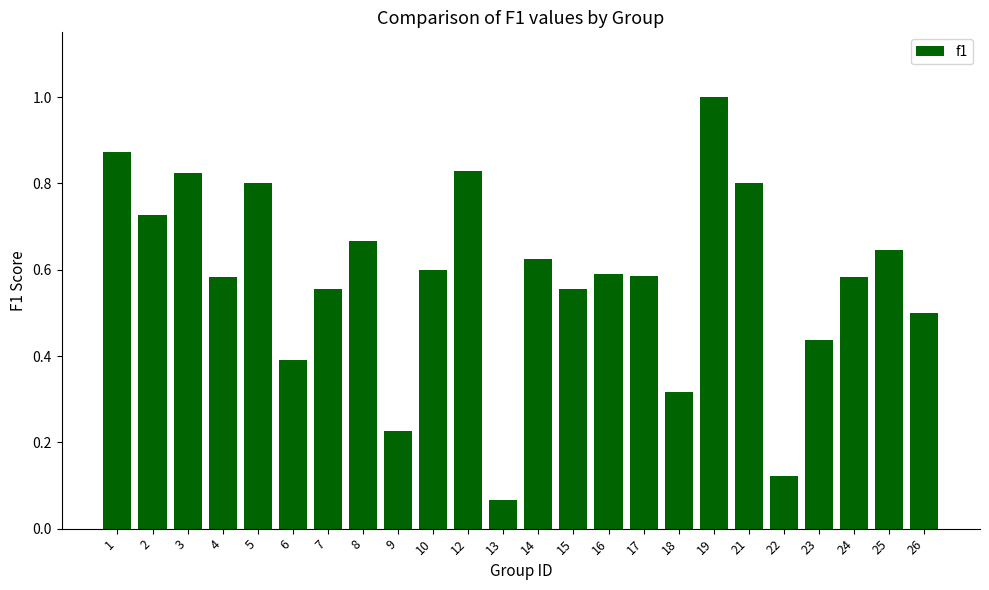

How many bars are there in total?

24